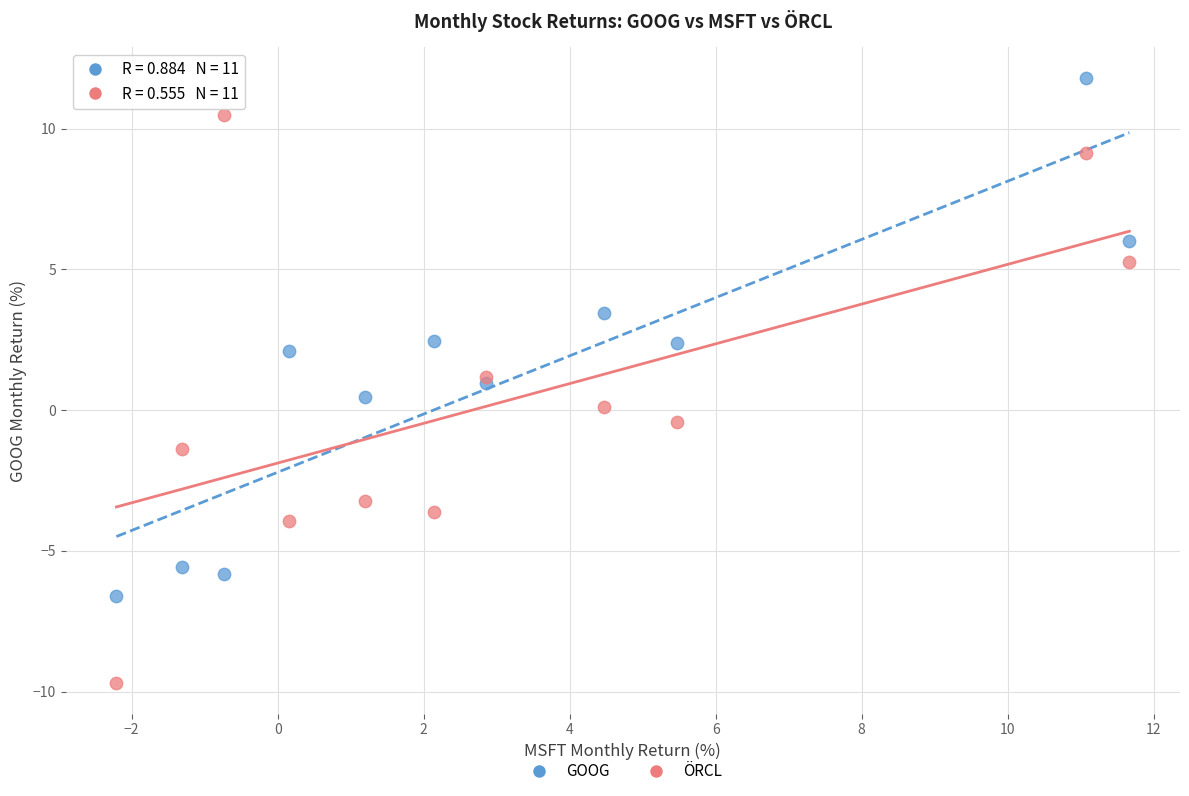

Which series has the widest spread of Y values?

ÖRCL